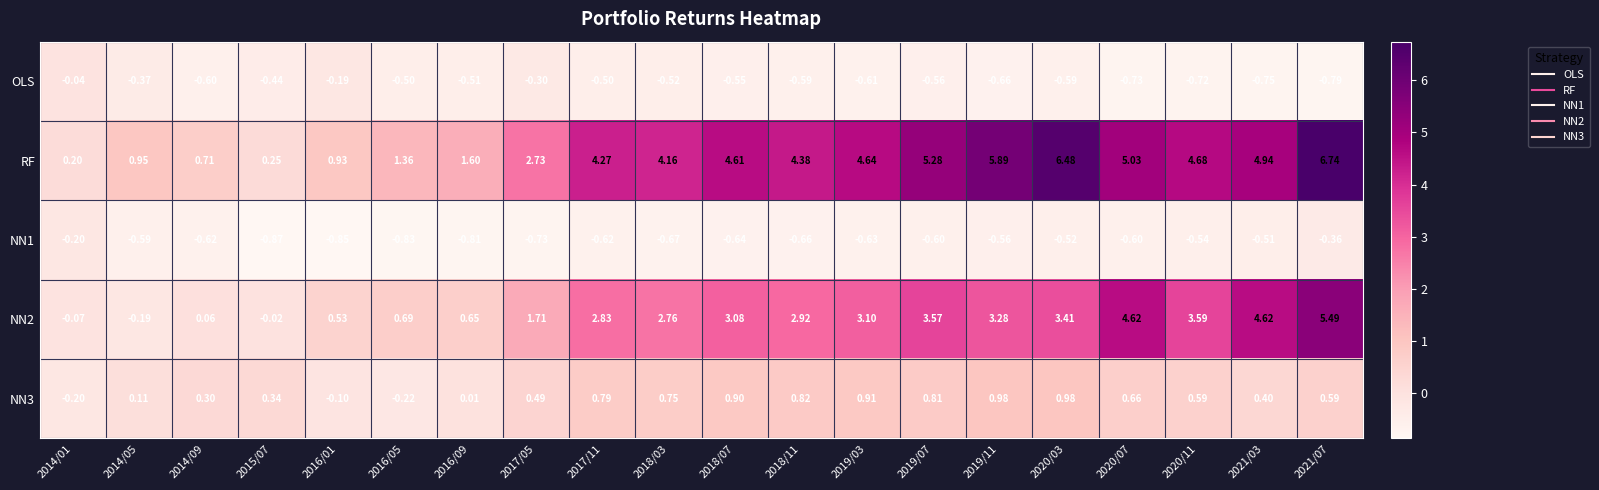

Between 2018/11 and 2020/03, which series saw the biggest shift?

RF